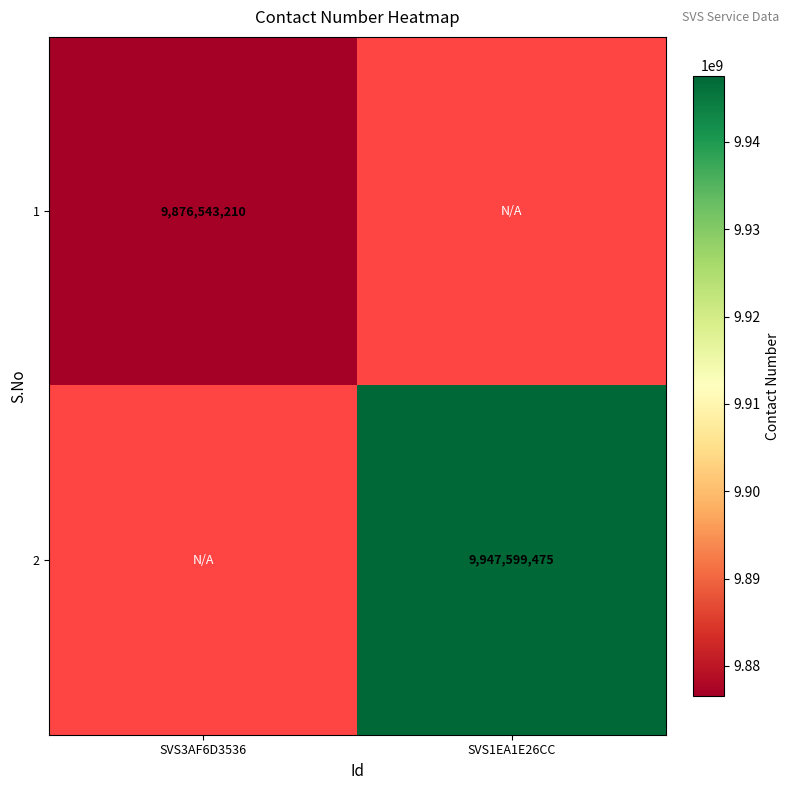

What is the smallest value displayed?

9876543210.0